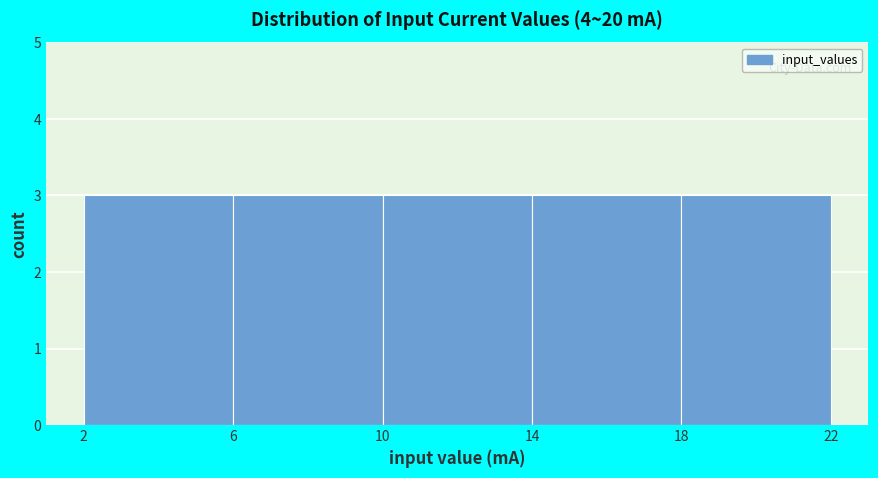

Reading left to right, transcribe this chart: for each bar, give the range it covers on the x-axis and its height. The values are not printed on the chart, so give them approximately, as read against the axis.

2 to 6: 3
6 to 10: 3
10 to 14: 3
14 to 18: 3
18 to 22: 3